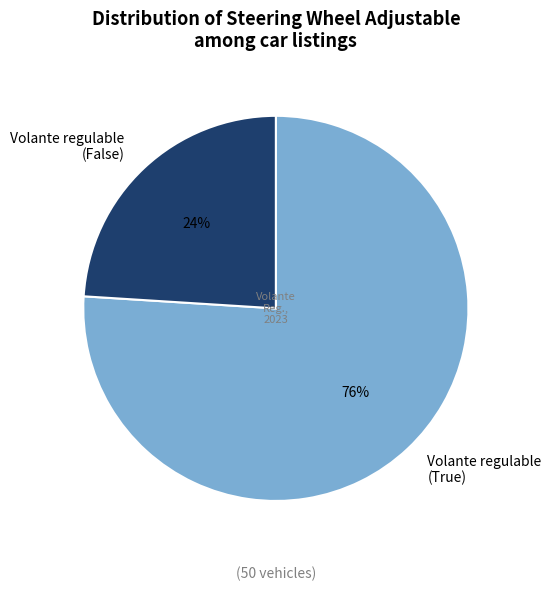

To the nearest percent, what is the difference between the largest and smallest slice percentages?

52%